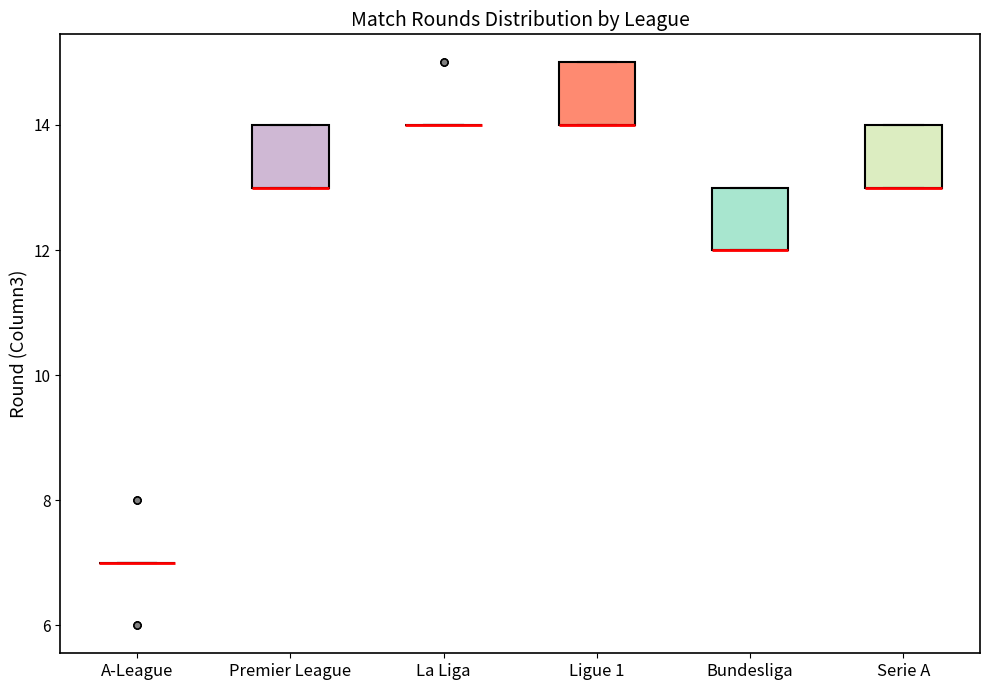

Reading left to right, read every box against the y-axis: the position of its median line, the range the box covers, and the ends of its whiskers. The values are not printed on the chart, so give them approximately, as read against the axis.

A-League: box collapsed to a line at 7, whiskers 7 to 7
Premier League: median 13 (drawn on the box's lower edge), box 13 to 14, whiskers 13 to 14
La Liga: box collapsed to a line at 14, whiskers 14 to 14
Ligue 1: median 14 (drawn on the box's lower edge), box 14 to 15, whiskers 14 to 15
Bundesliga: median 12 (drawn on the box's lower edge), box 12 to 13, whiskers 12 to 13
Serie A: median 13 (drawn on the box's lower edge), box 13 to 14, whiskers 13 to 14